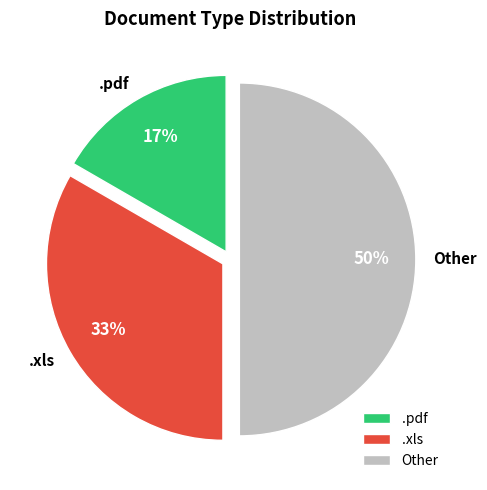

To the nearest percent, what is the average slice percentage?

33%